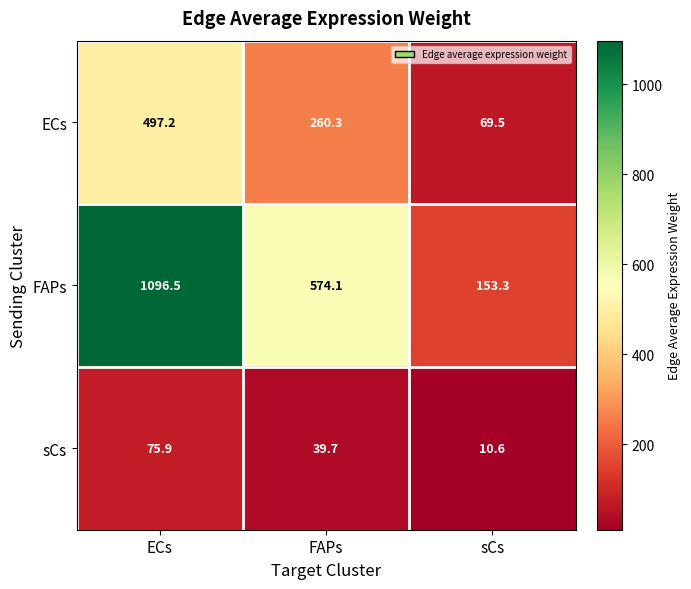

At which category is the sum across all series the highest?

ECs